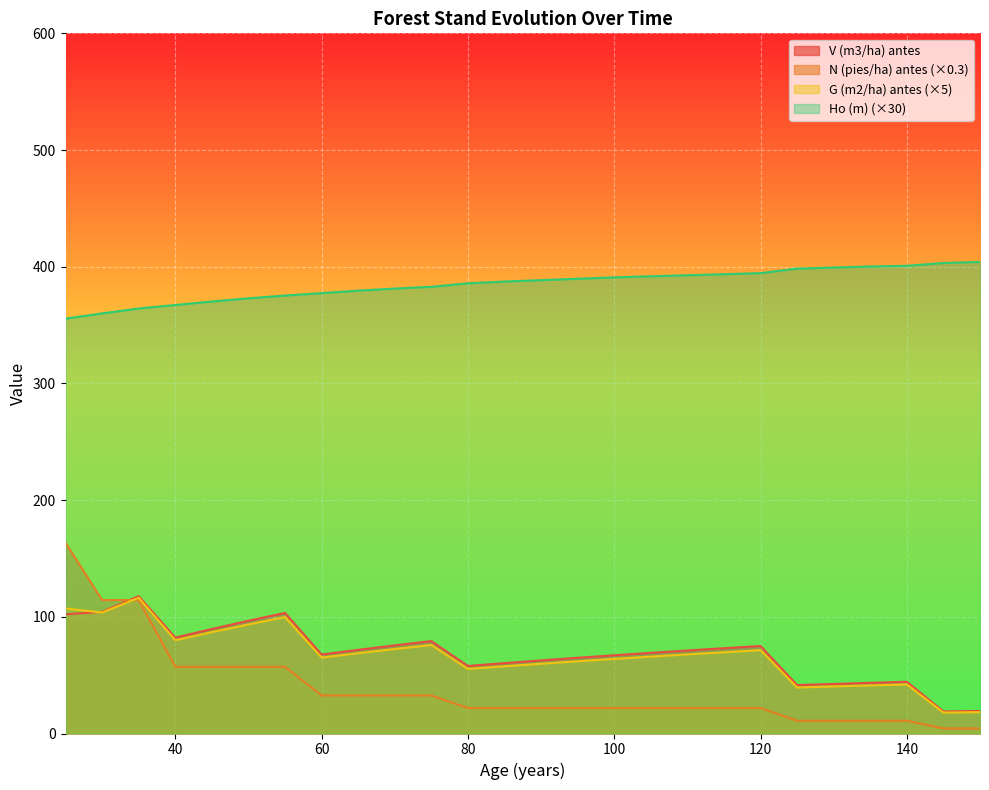

At how many categories does at least one series exceed 354?

26